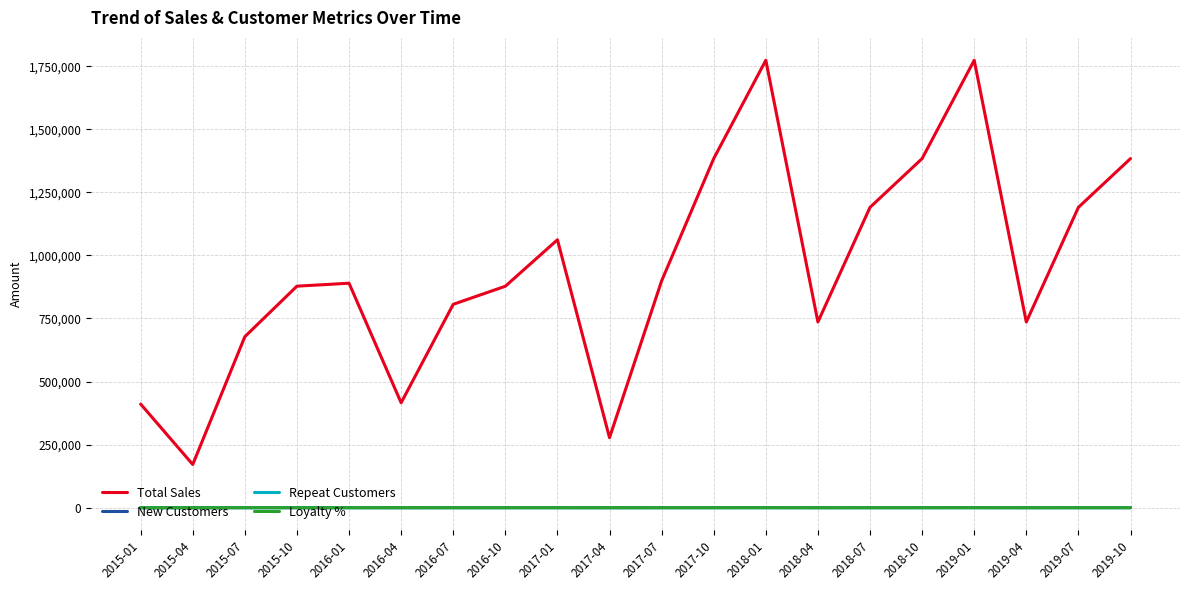

Which series has the largest range (max minus min)?

Total Sales